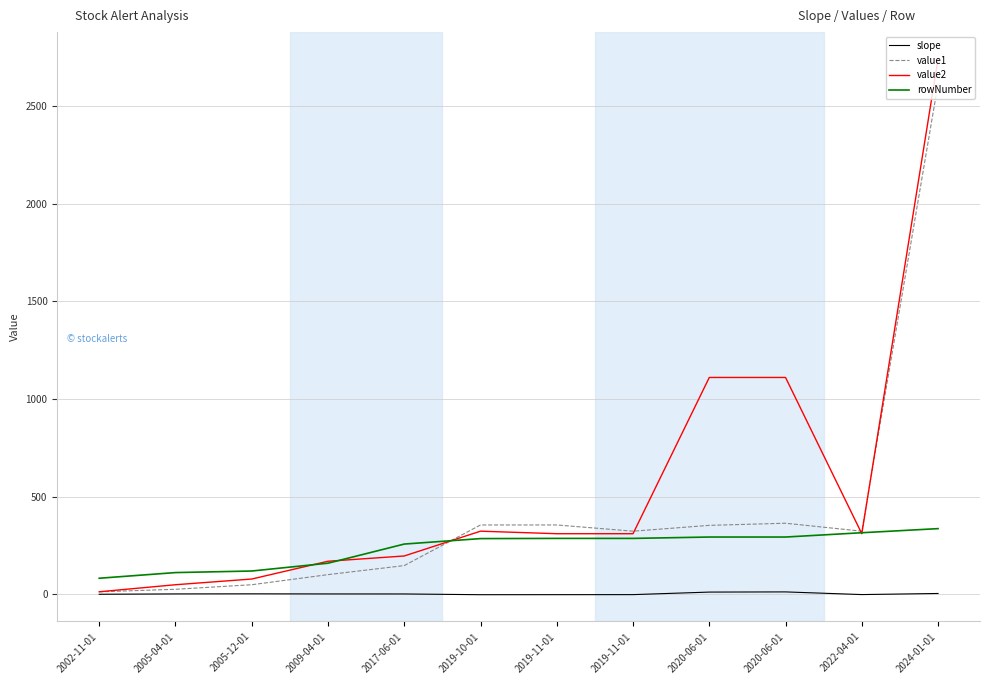

Rank the series by their average value, from highest to lowest.

value2, value1, rowNumber, slope